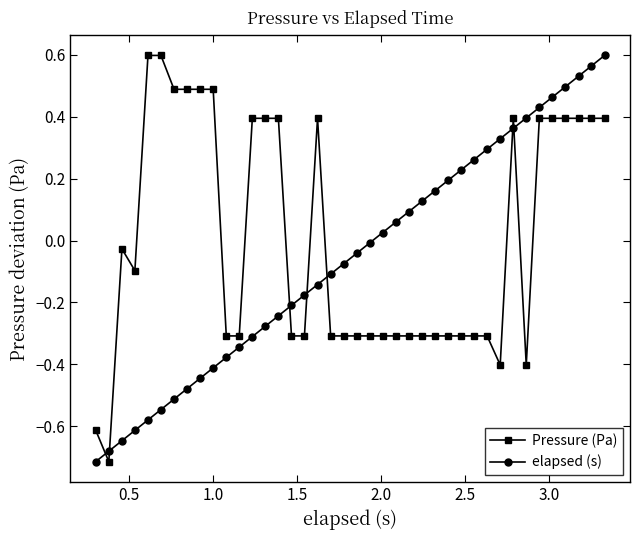

How many negative values does the Pressure (Pa) series have?

23